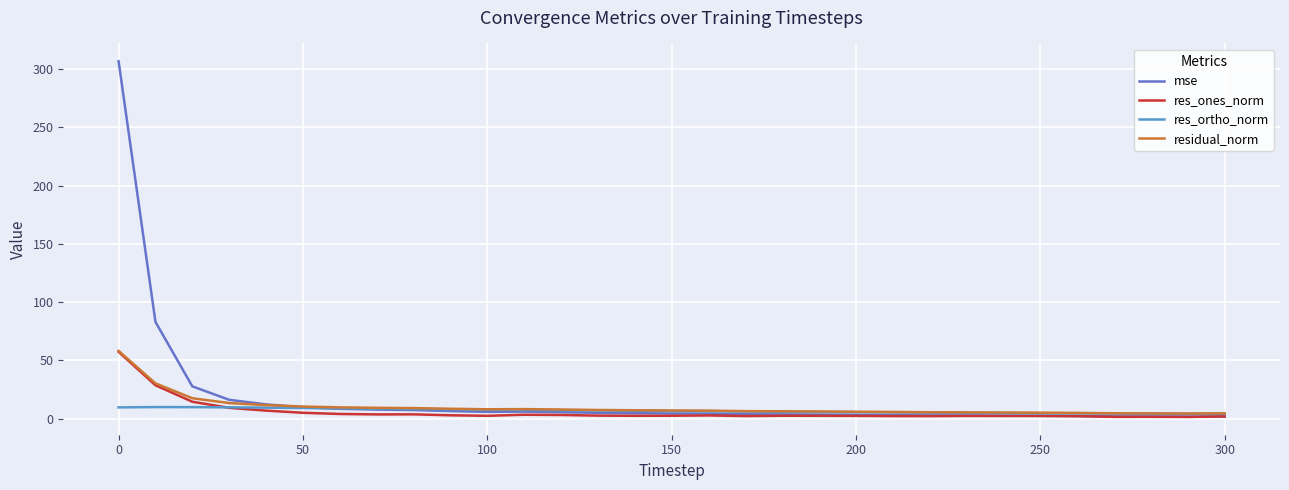

What is the greatest value displayed?

306.8